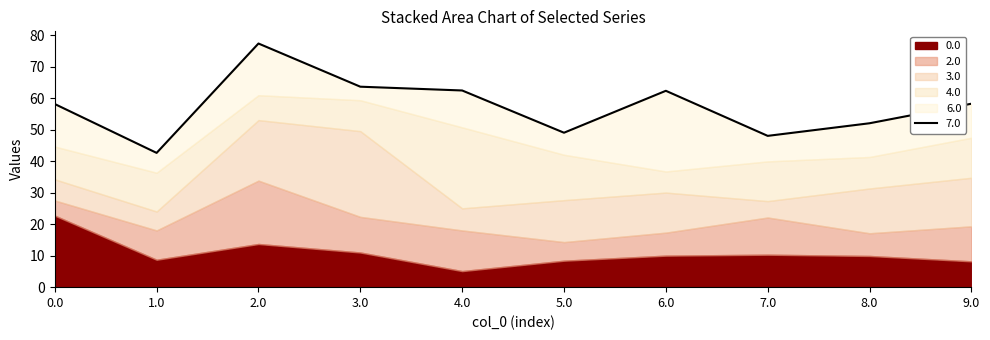

Which series has the largest range (max minus min)?

3.0